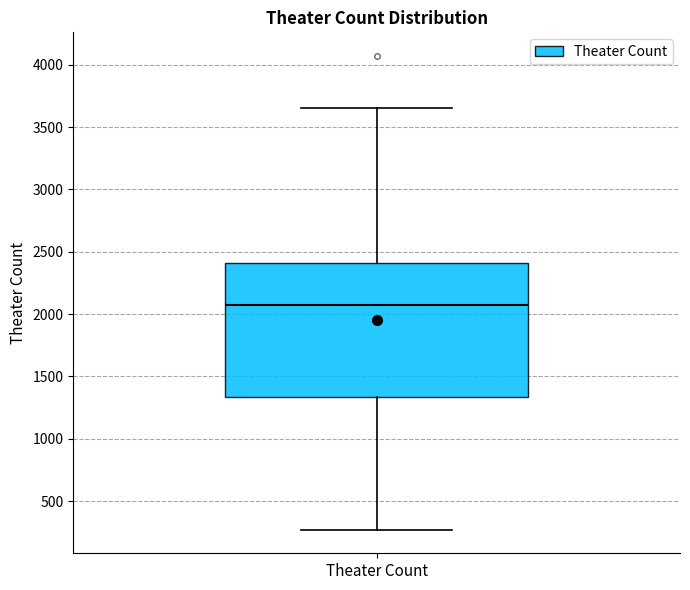

Transcribe this box plot: give where the median line is, the range the box spans, and where the two whiskers end, as read against the y-axis. The values are not printed on the chart, so give them approximately, as read against the axis.

median 2100, box 1350 to 2400, whiskers 250 to 3650